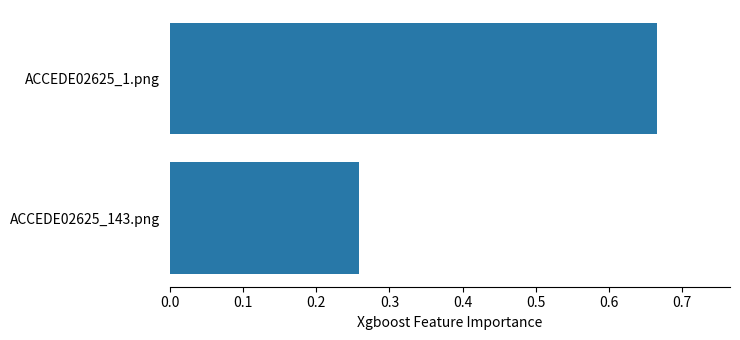

List the labels in order of value, smallest first.

ACCEDE02625_143.png, ACCEDE02625_1.png